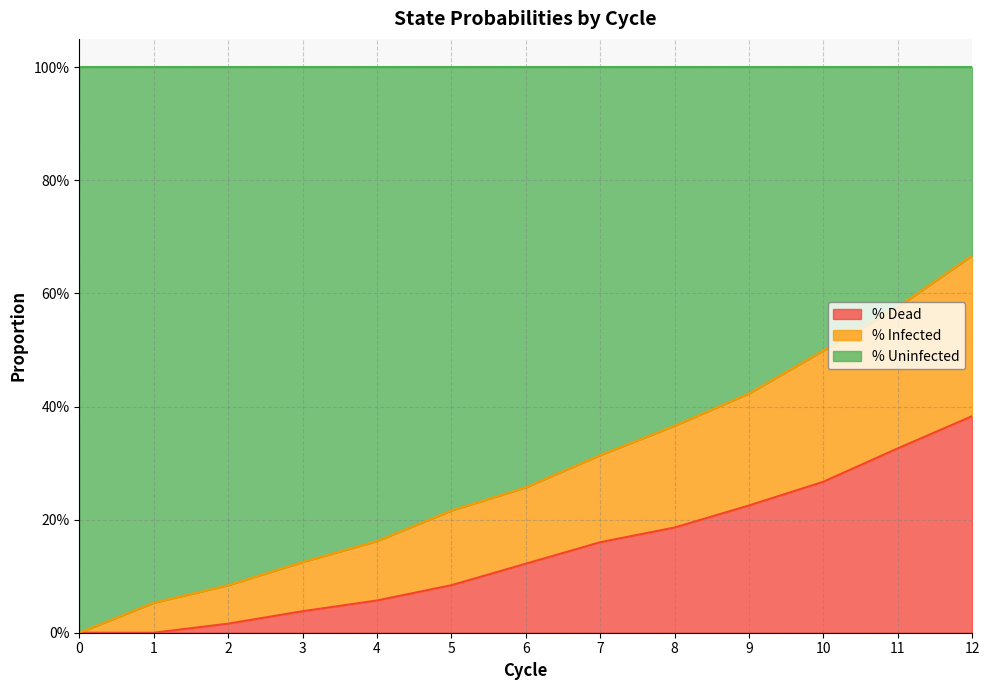

What is the sum of all % Dead values?

1.9